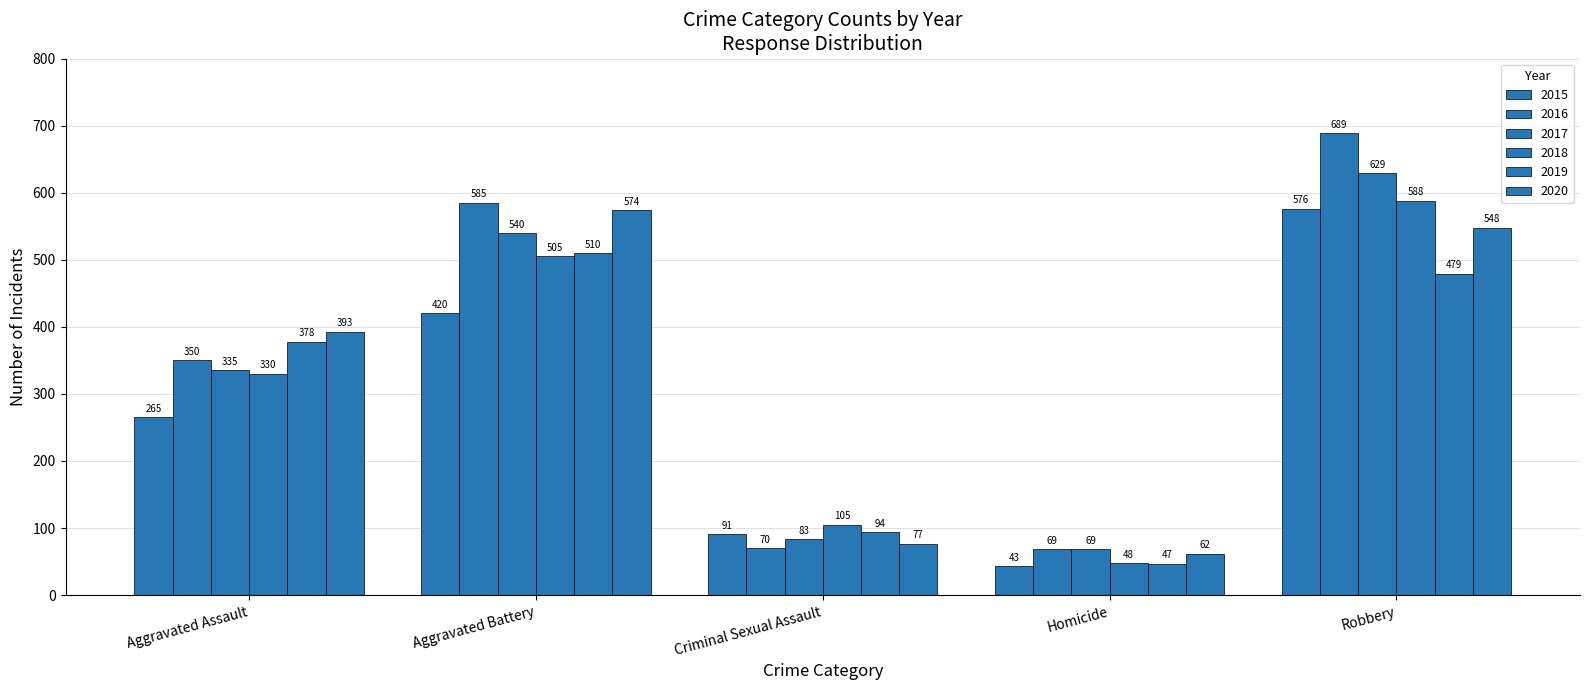

The 2020 series shows 574 at Aggravated Battery. True or false?

True